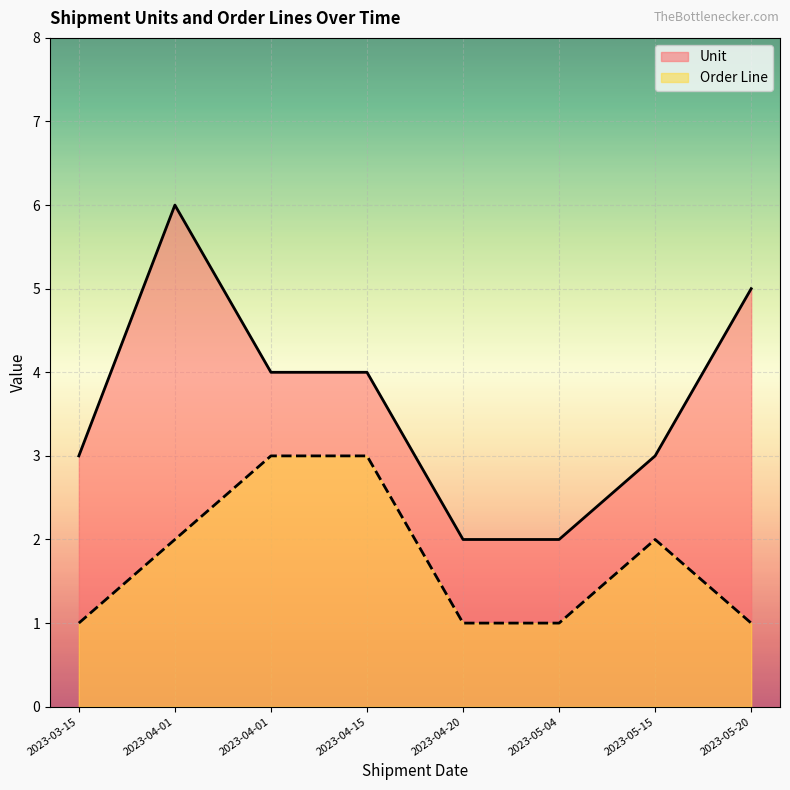

True or false: Order Line and Unit cross at least once.

False